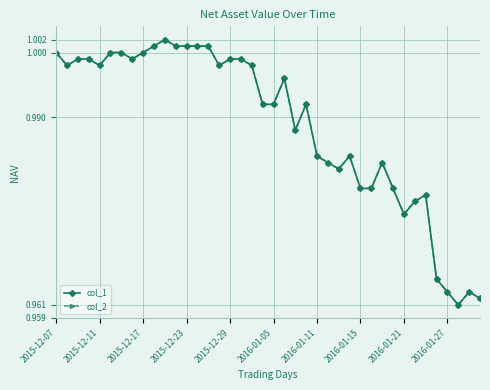

Is this an area chart (filled region under the line)?

No